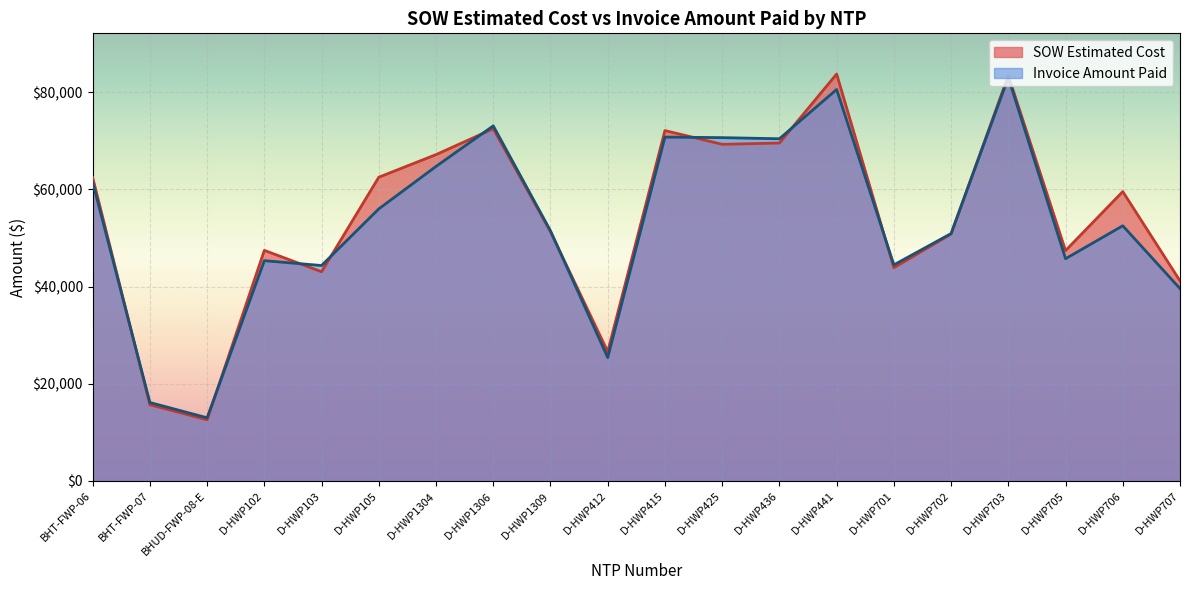

Between which two adjacent categories do Invoice Amount Paid and SOW Estimated Cost first intersect?

BHT-FWP-06 and BHT-FWP-07